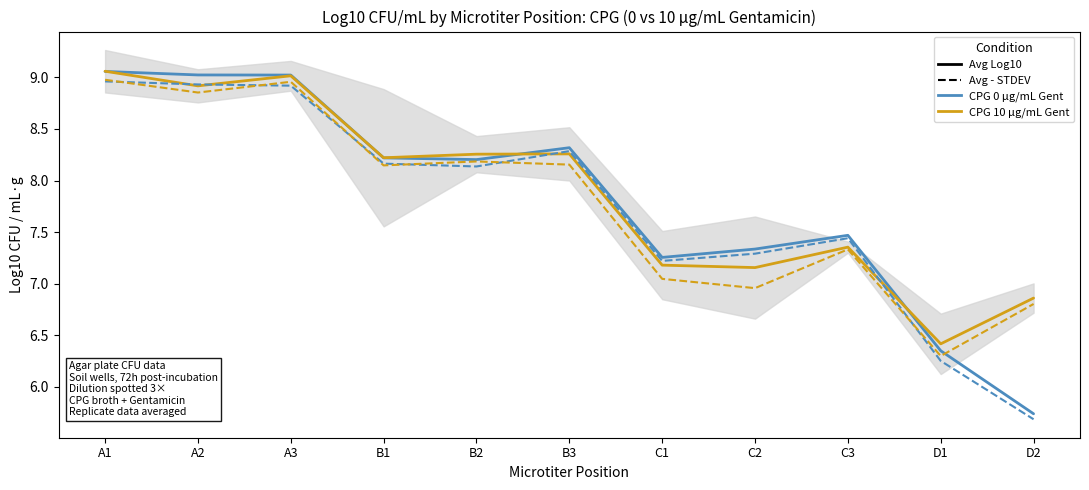

Which category has the highest value across all series?

A1